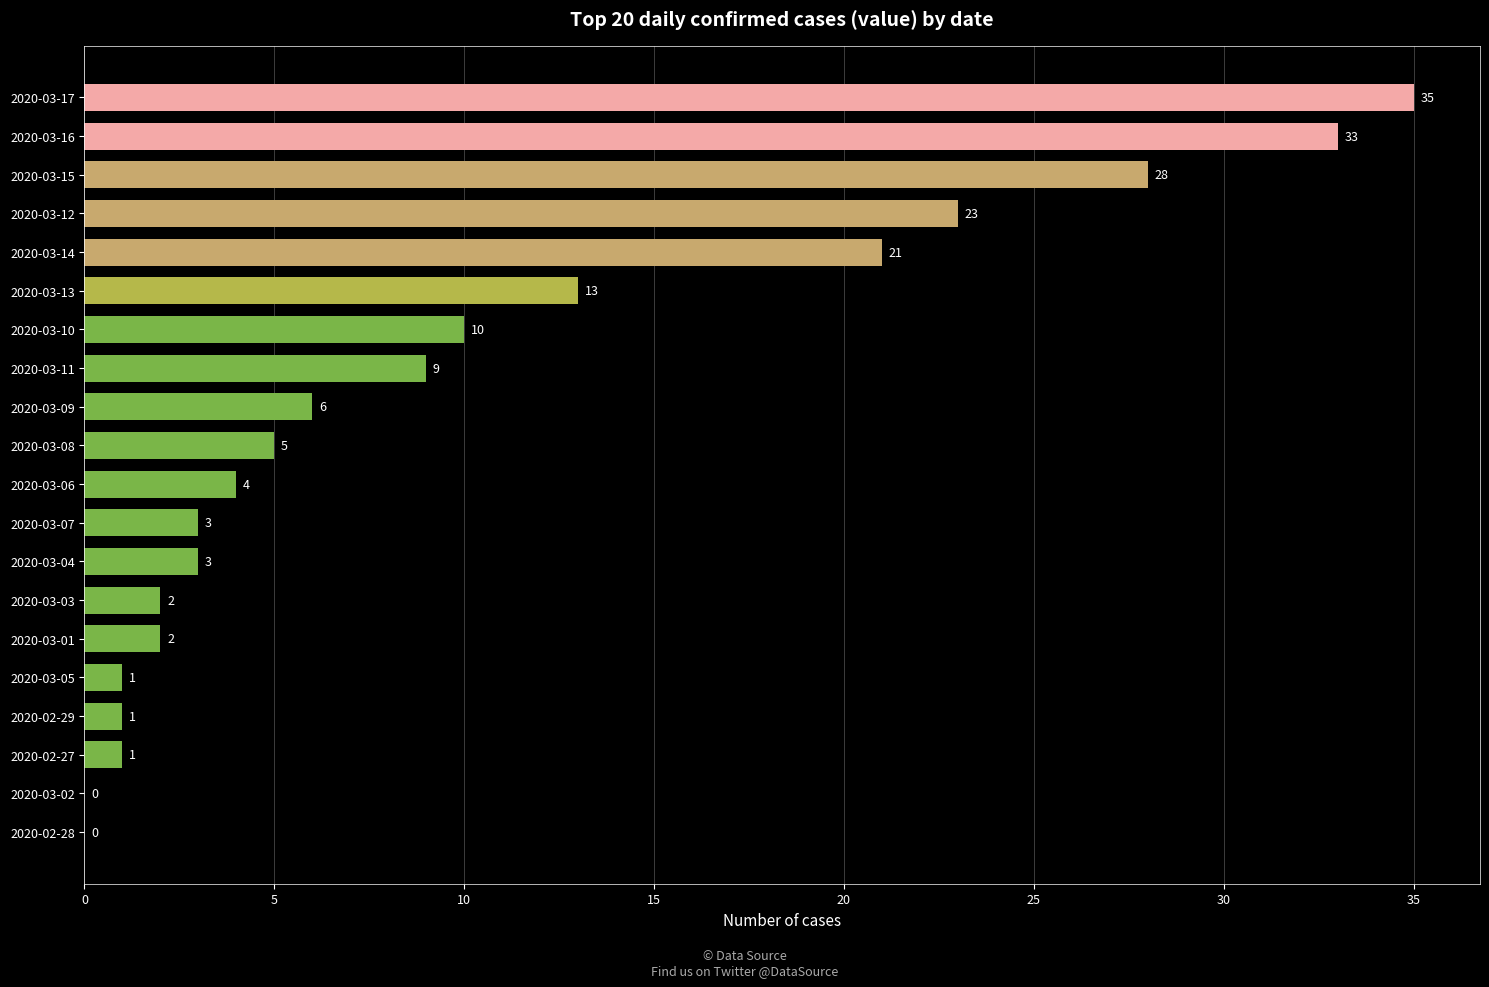

The value at 2020-03-14 is 21. True or false?

True